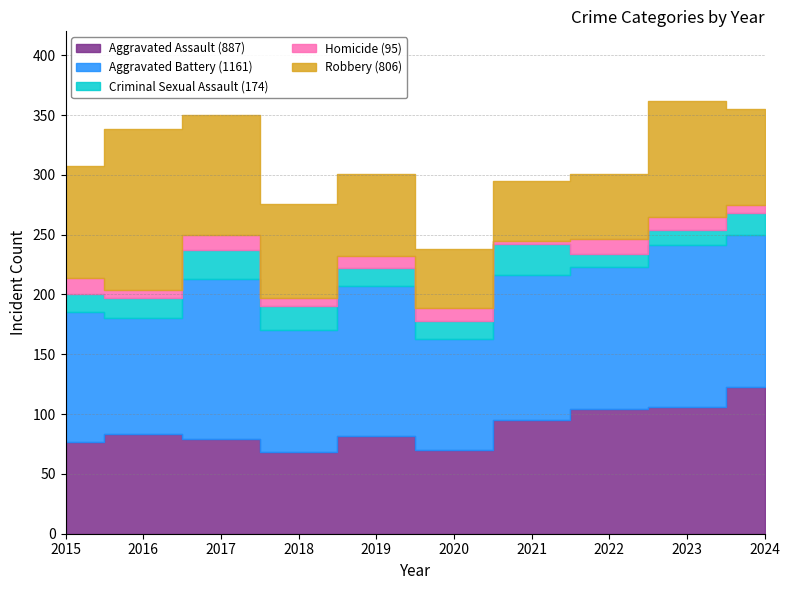

Which series has the largest range (max minus min)?

Robbery